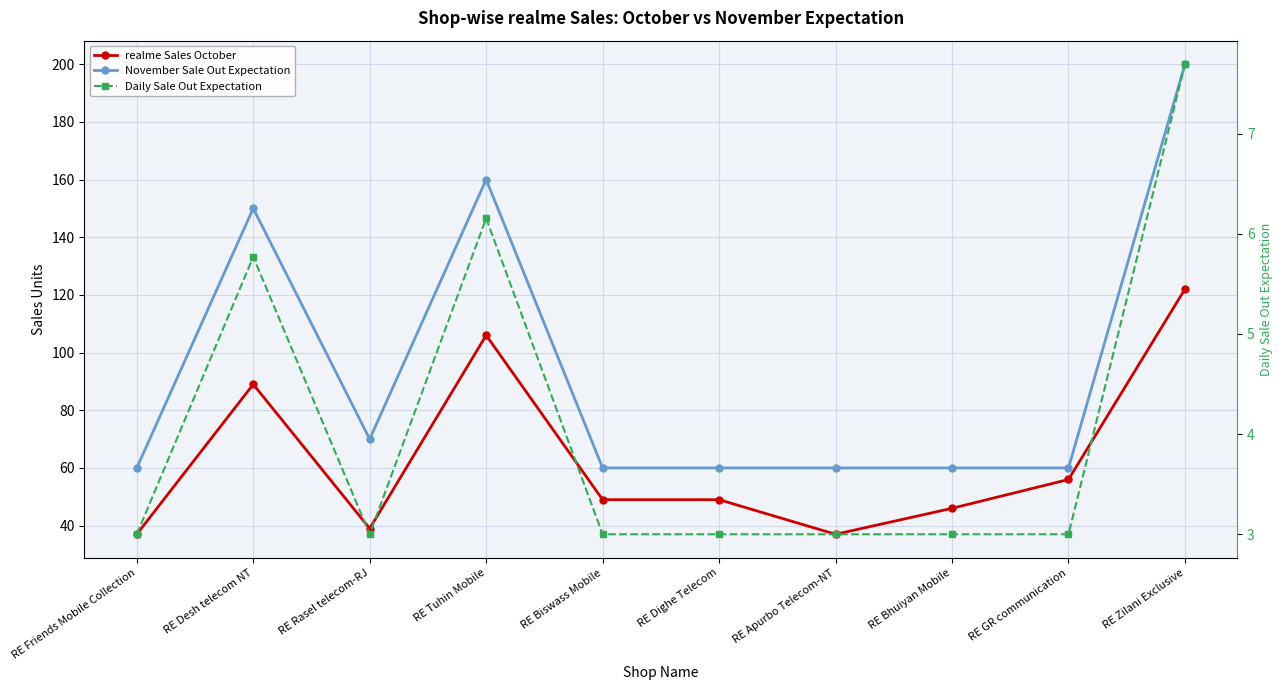

Where is the first local maximum for Daily Sale Out Expectation?

RE Desh telecom NT